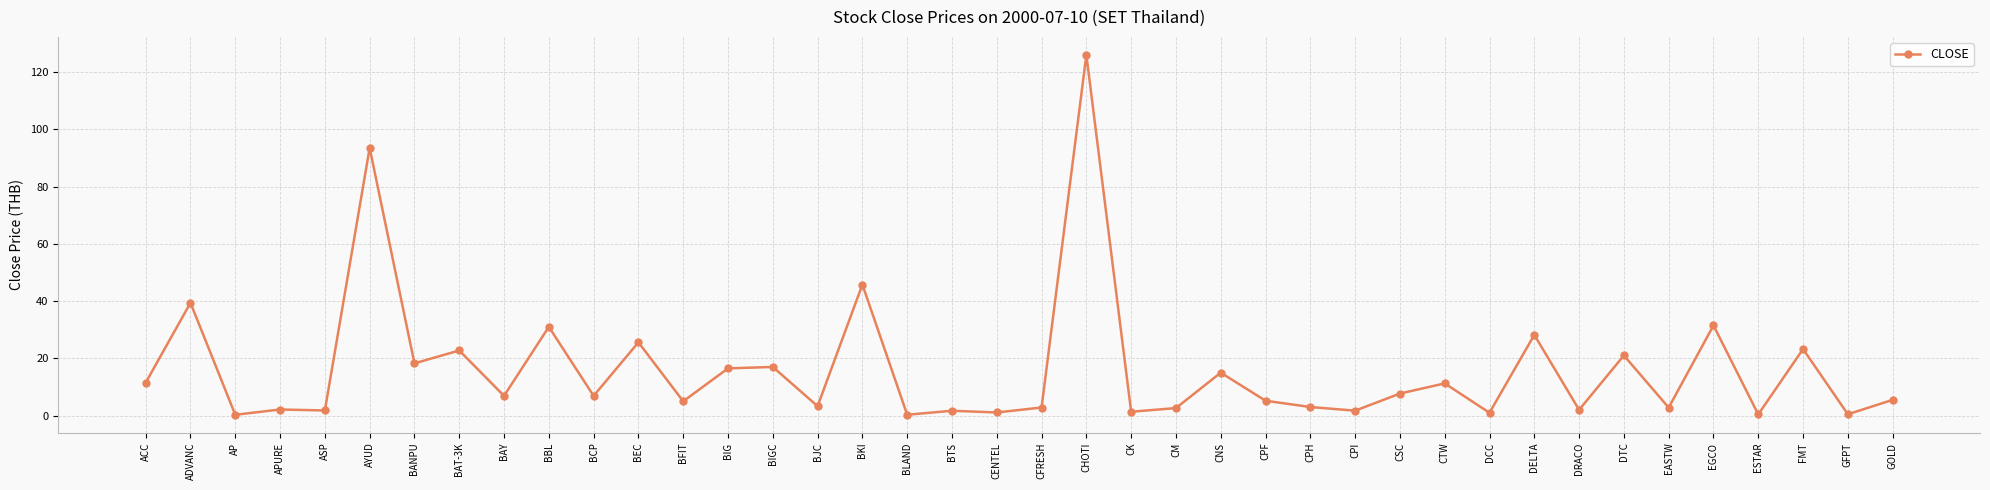

Count the number of data series in this chart.

1